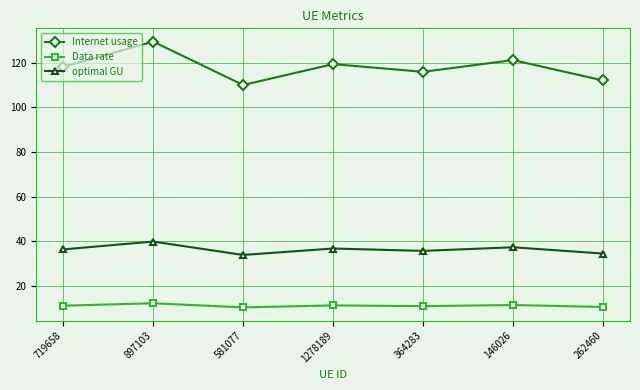

What is the spread (max minus min) of values at 719658?

106.9